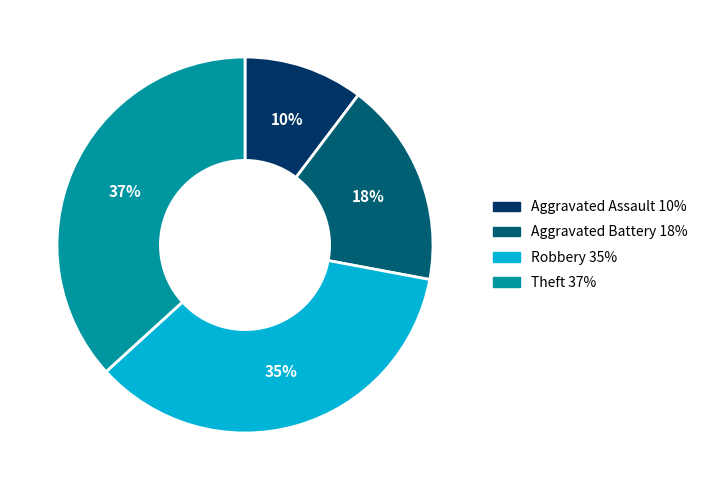

Does Aggravated Battery represent more than half of the total?

No